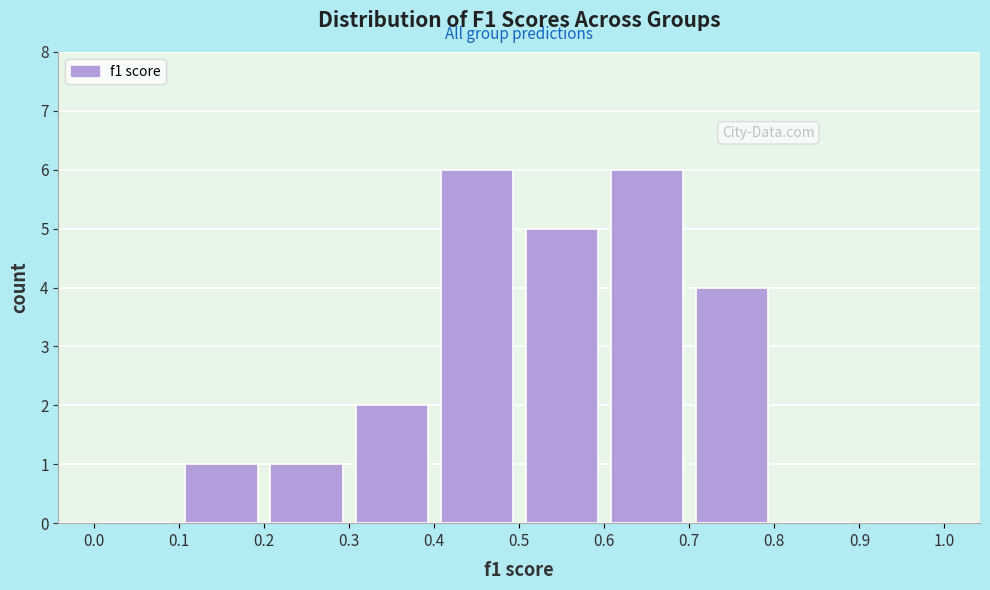

Reading left to right, transcribe this chart: for each bar, give the range it covers on the x-axis and its height. The values are not printed on the chart, so give them approximately, as read against the axis.

0.0 to 0.1: 0
0.1 to 0.2: 1
0.2 to 0.3: 1
0.3 to 0.4: 2
0.4 to 0.5: 6
0.5 to 0.6: 5
0.6 to 0.7: 6
0.7 to 0.8: 4
0.8 to 0.9: 0
0.9 to 1.0: 0